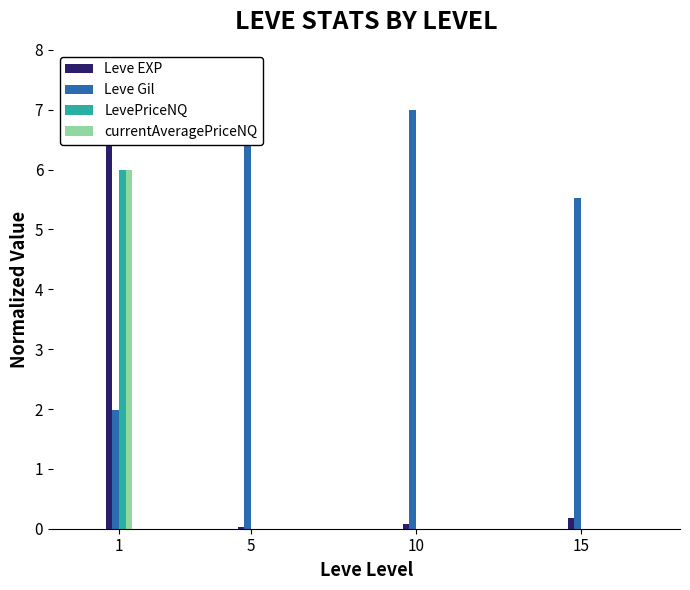

Reading left to right, what are all the values shown in this chart?

Leve EXP: 1=7.0	5=0.0	10=0.1	15=0.2
Leve Gil: 1=2.0	5=6.4	10=7.0	15=5.5
LevePriceNQ: 1=6.0	5=0.0	10=0.0	15=0.0
currentAveragePriceNQ: 1=6.0	5=0.0	10=0.0	15=0.0